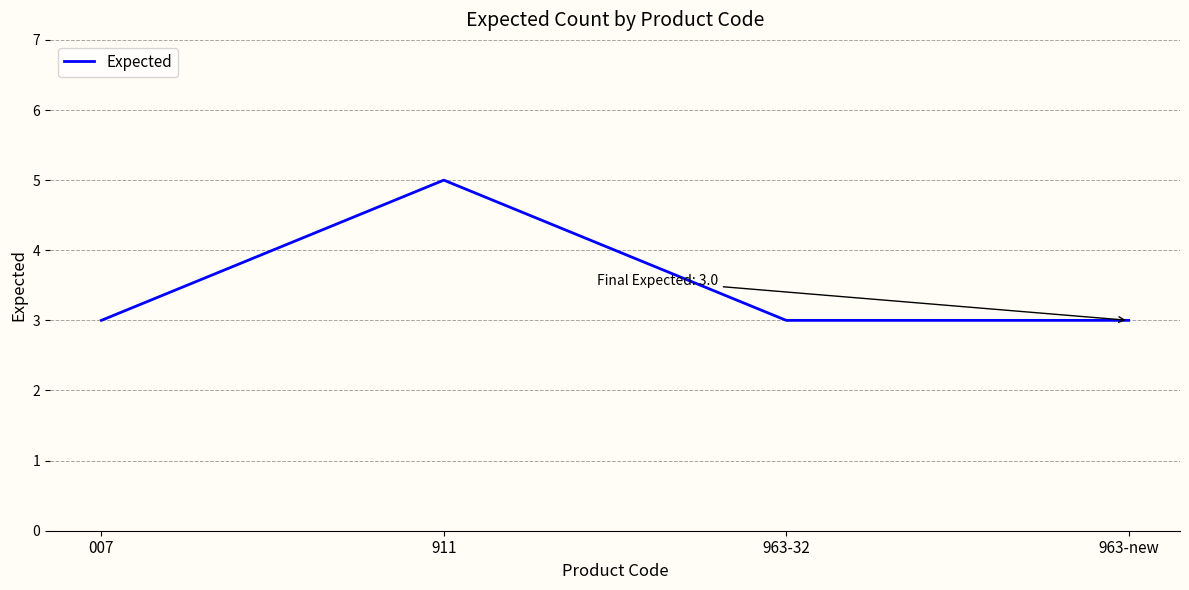

What is the approximate value at 911?

5